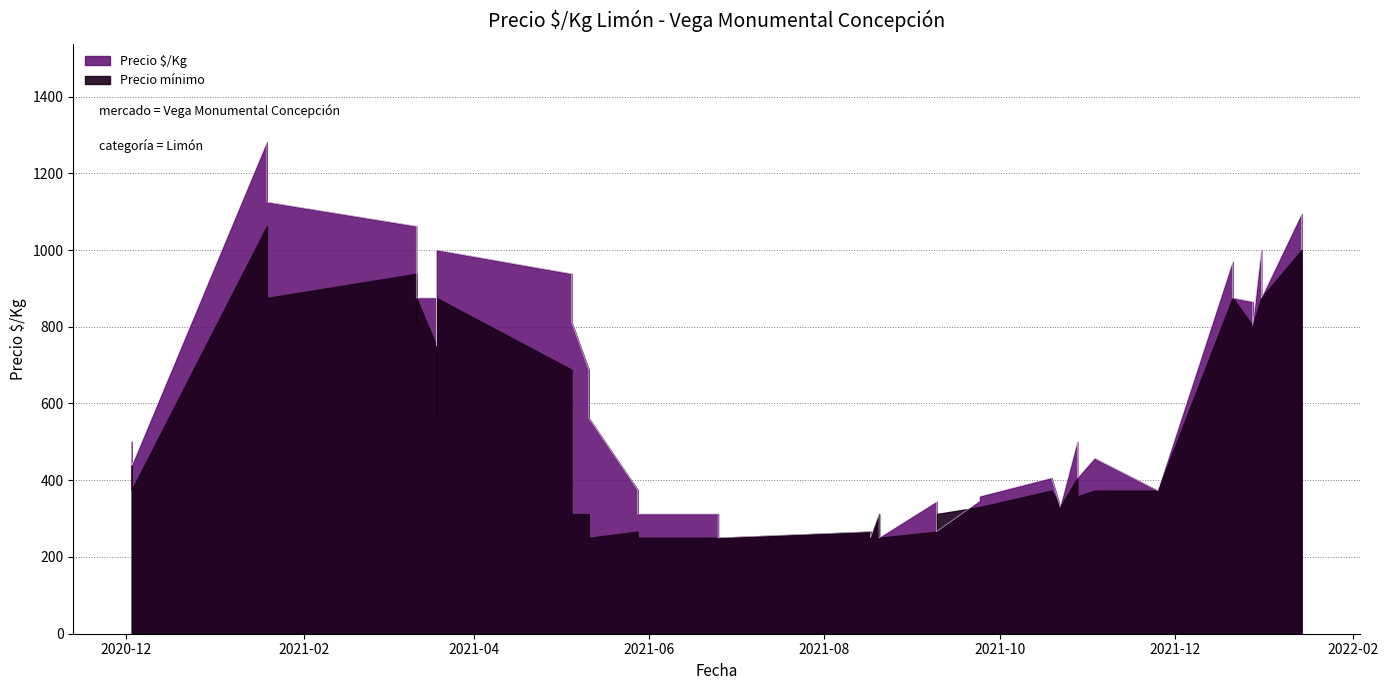

Is the value of Precio maximo at 28 greater than the value of Precio minimo at 19?

Yes